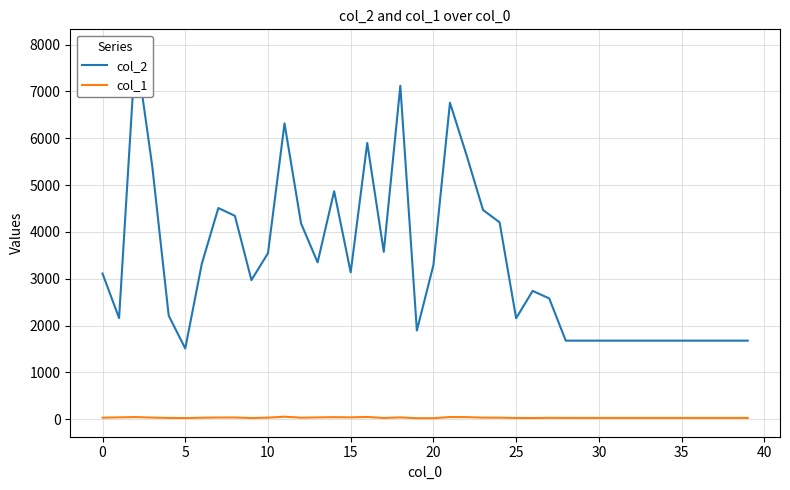

At how many categories does at least one series exceed 4990?

7